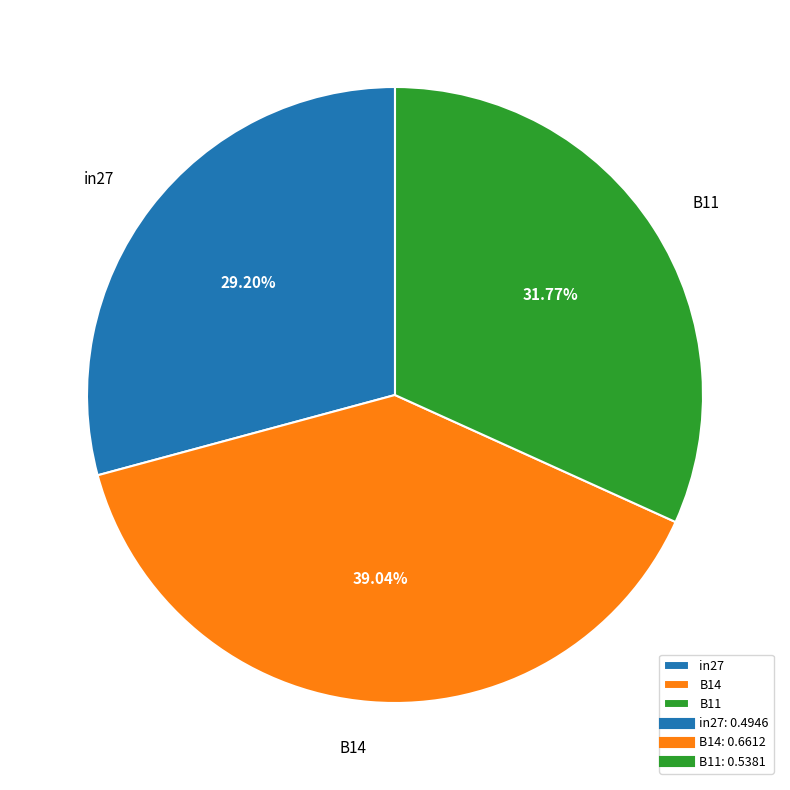

To the nearest percent, what is the combined percentage of B11 and B14?

71%